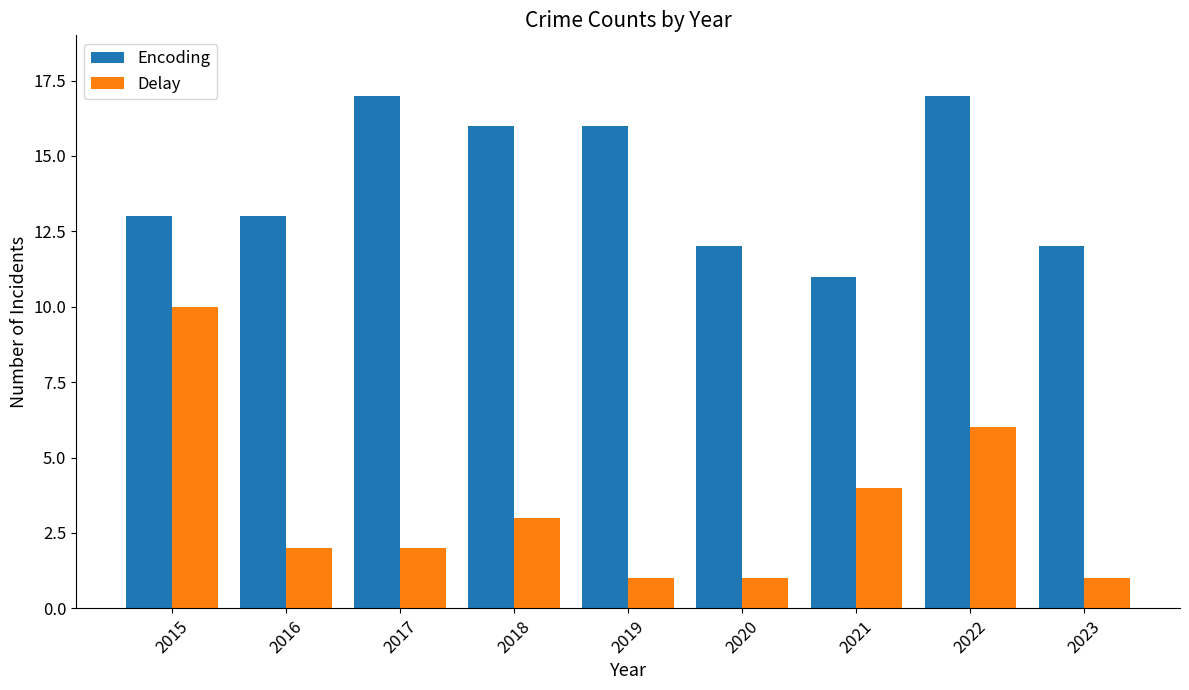

Rank the series by their average value, from highest to lowest.

Encoding, Delay